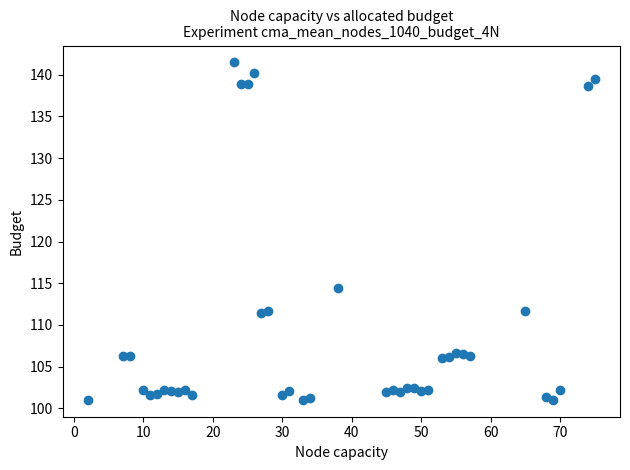

What Y value in the scatter plot is closest to 121?

114.5